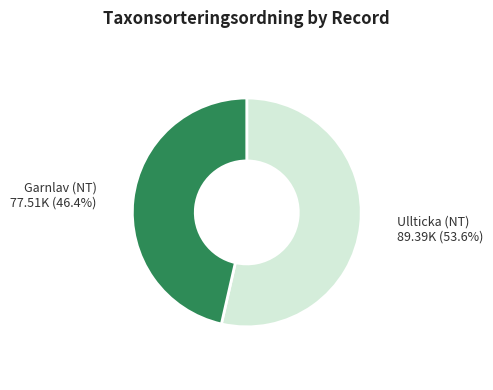

Count the number of slices in the pie.

2